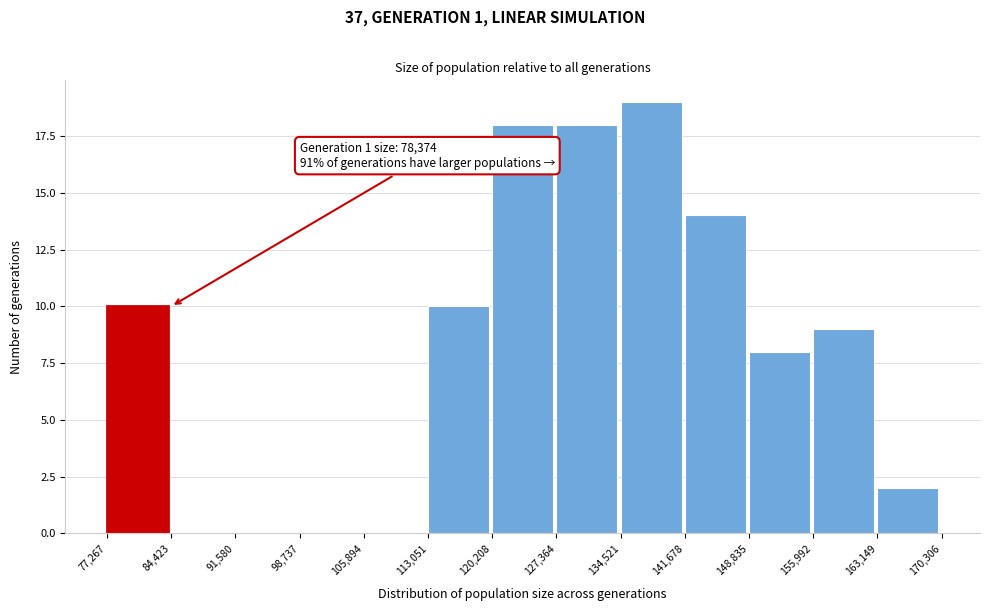

Which range on the x-axis has the tallest bar?

134,521 to 141,678